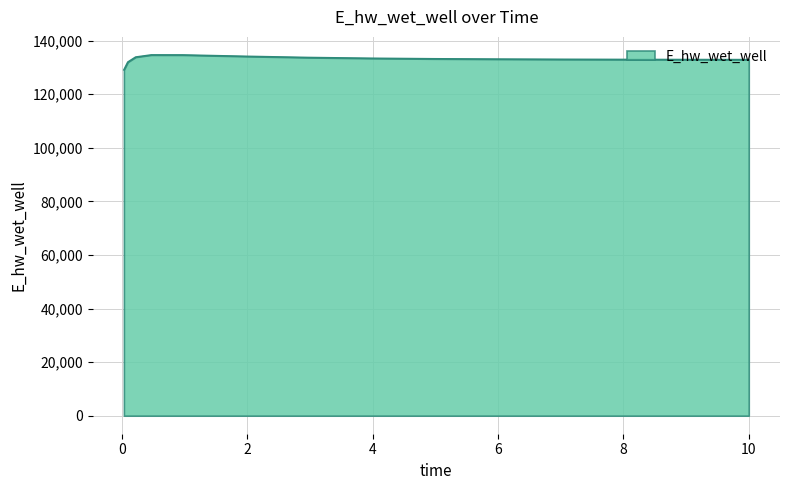

What is the maximum value shown in the chart?

134668.4